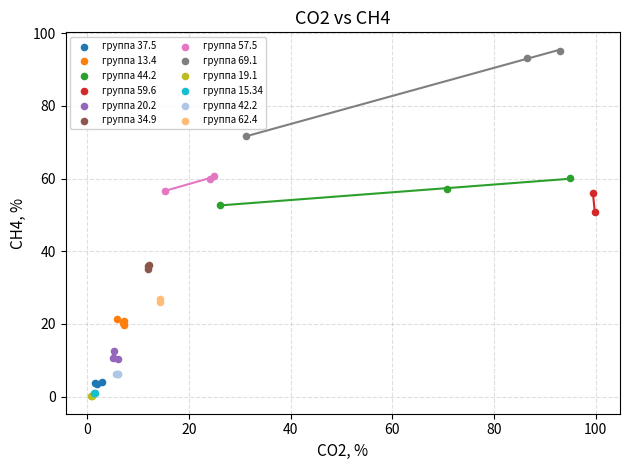

Which series reaches the maximum Y coordinate?

группа 69.1